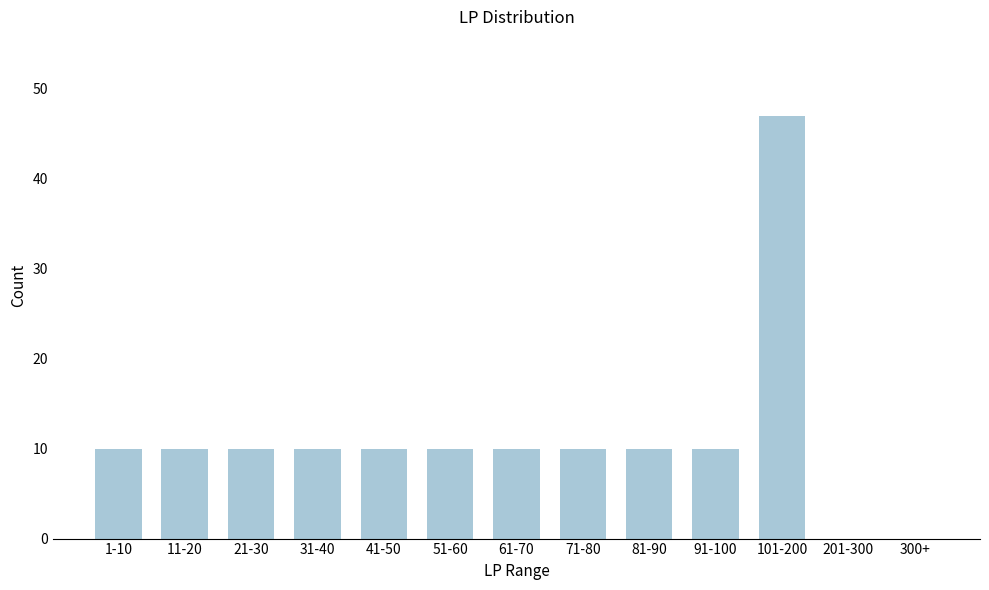

Reading left to right, transcribe all the data shown in this chart.

1-10=10	11-20=10	21-30=10	31-40=10	41-50=10	51-60=10	61-70=10	71-80=10	81-90=10	91-100=10	101-200=47	201-300=0	300+=0